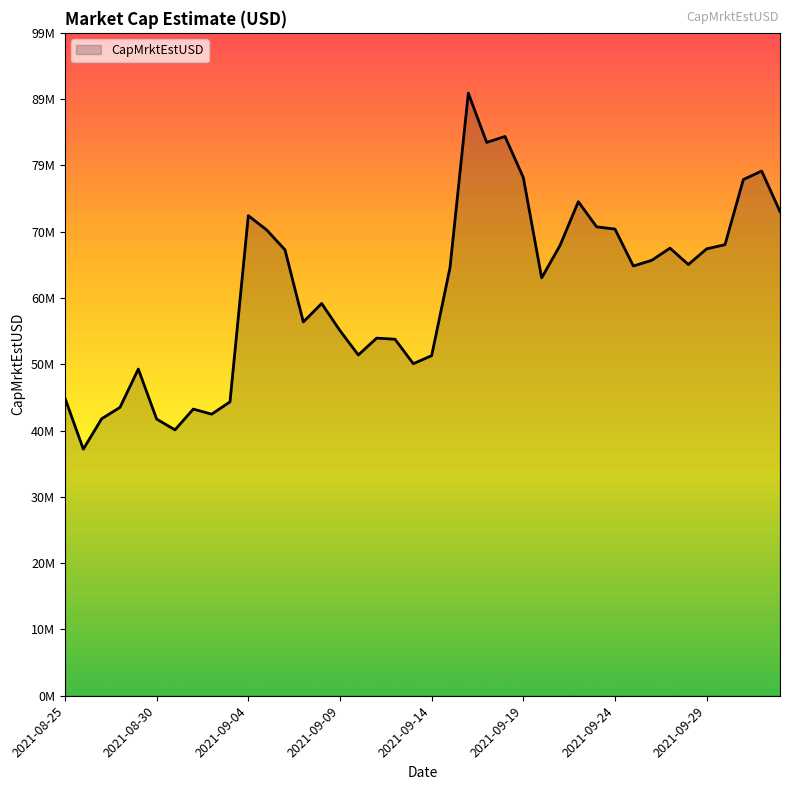

What is the minimum value shown in the chart?

36941637.7